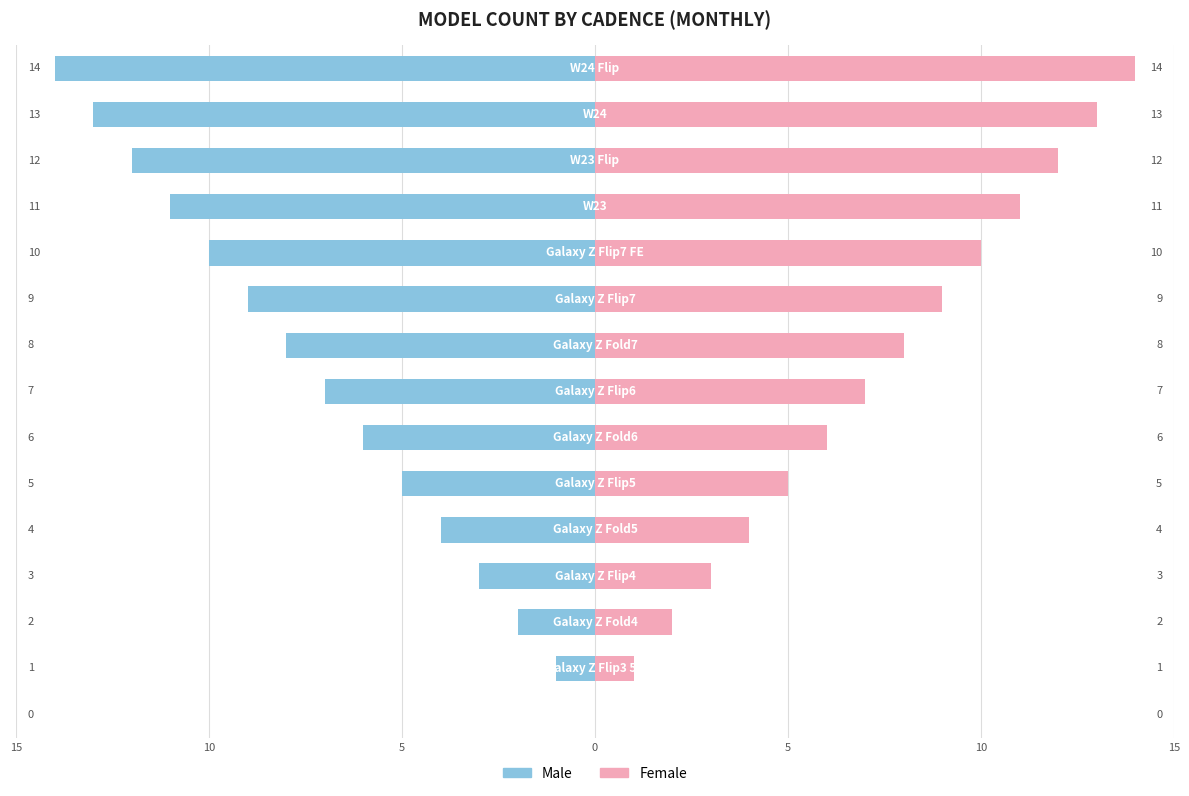

Where does the Female series first go above 7?

8